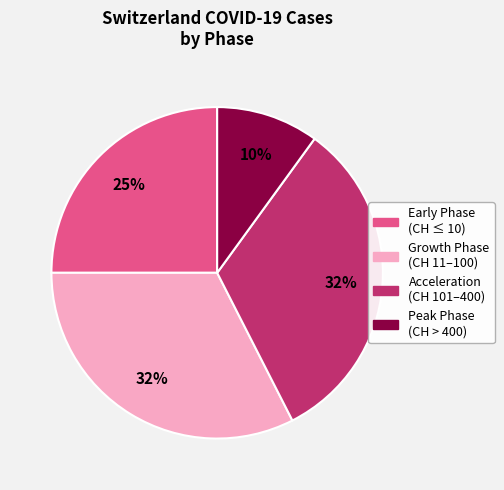

Does any single category account for the majority?

No